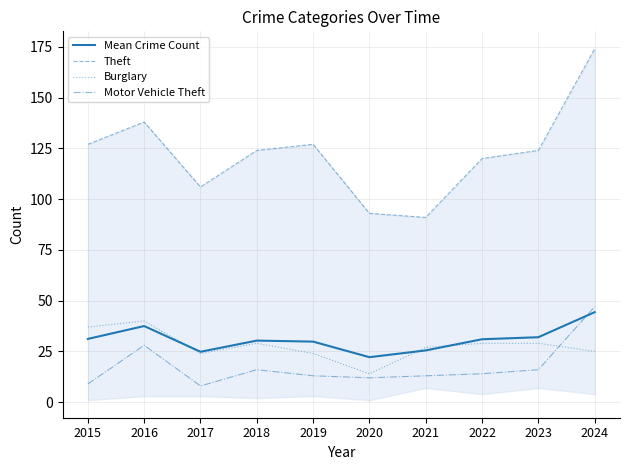

Which has a higher value, 2023 or 2024?

2024